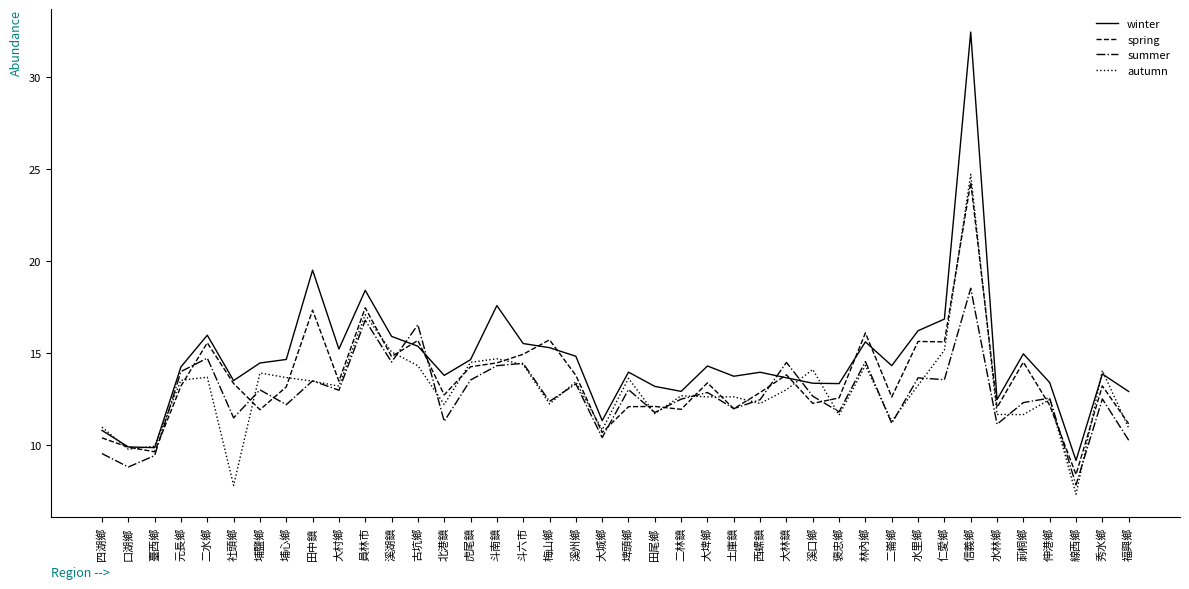

What position from the left is 四湖鄉?

1